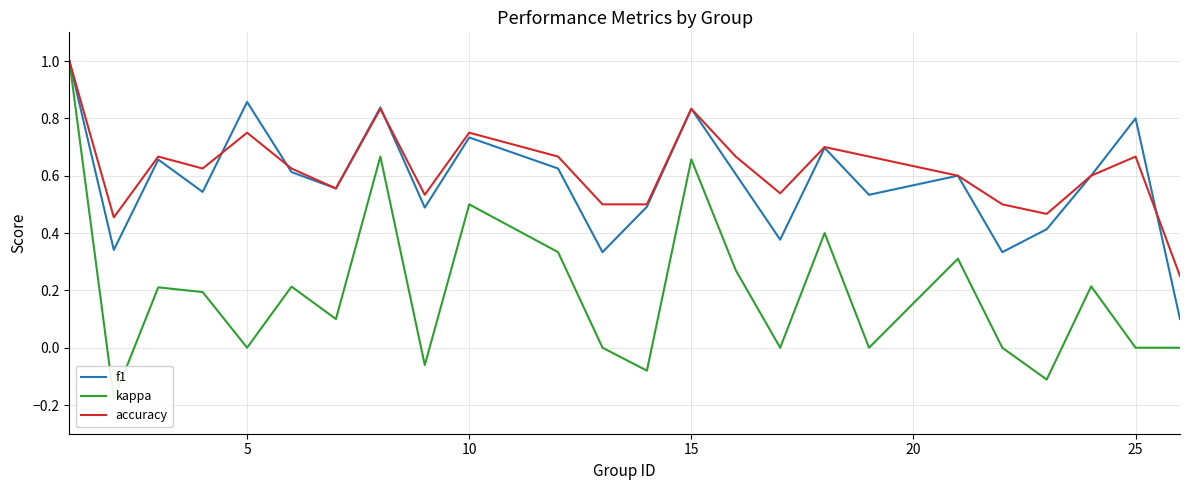

What is the maximum value for accuracy?

1.0